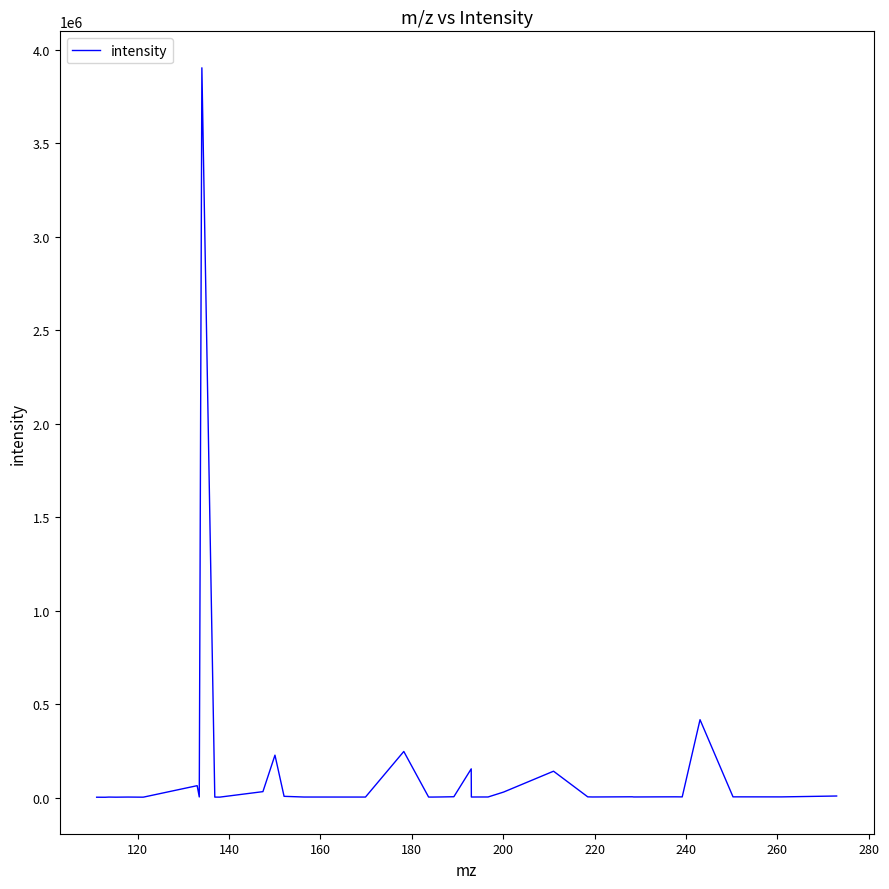

What is the average value?

134432.7